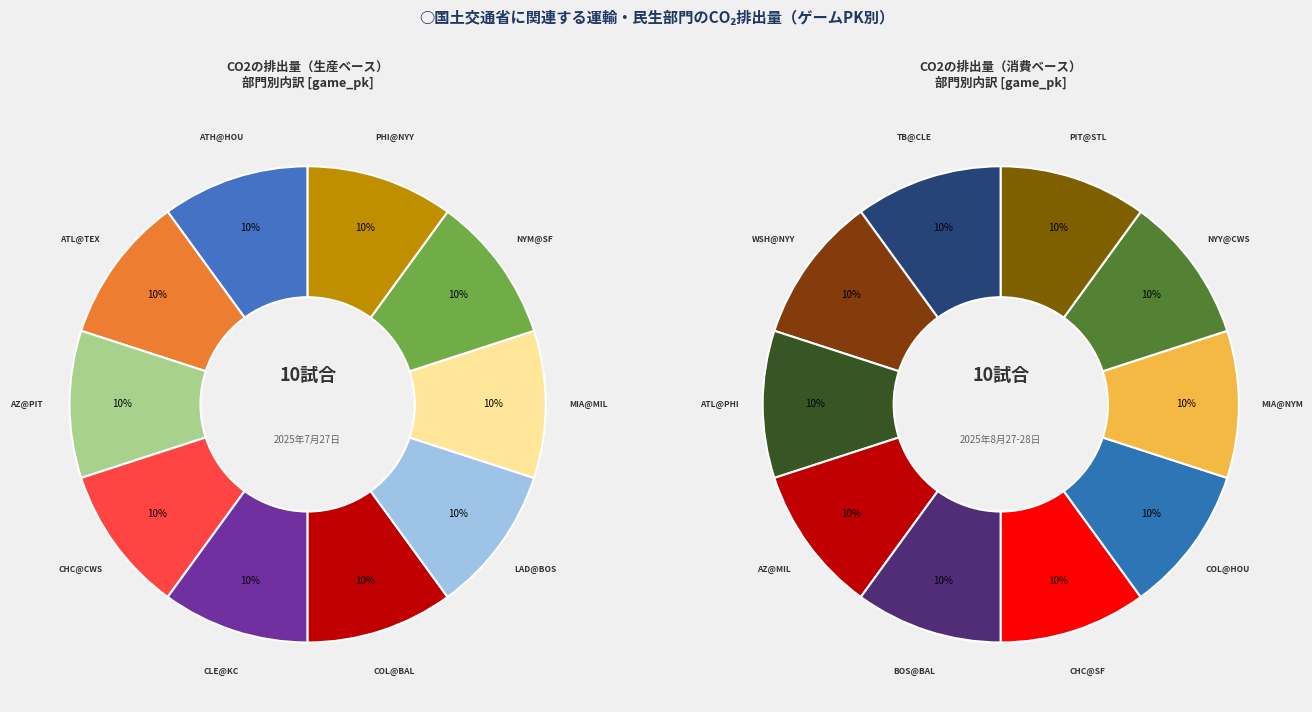

Is it true that MIA@MIL is 16% of the pie?

False